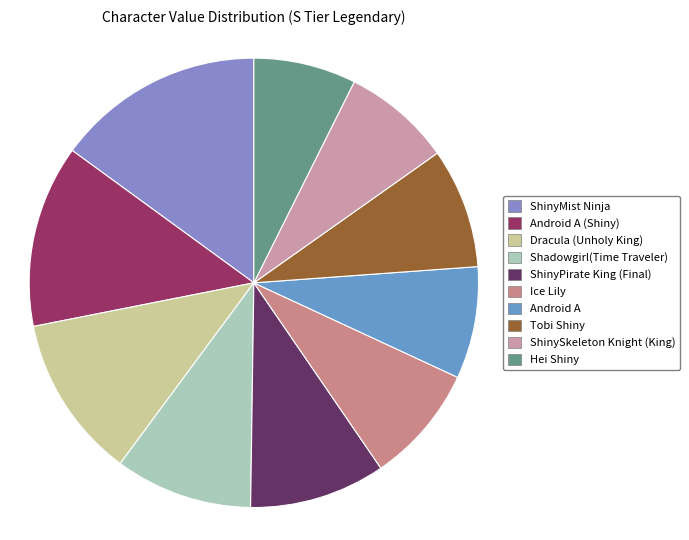

Which category has the biggest portion of the pie?

ShinyMist Ninja